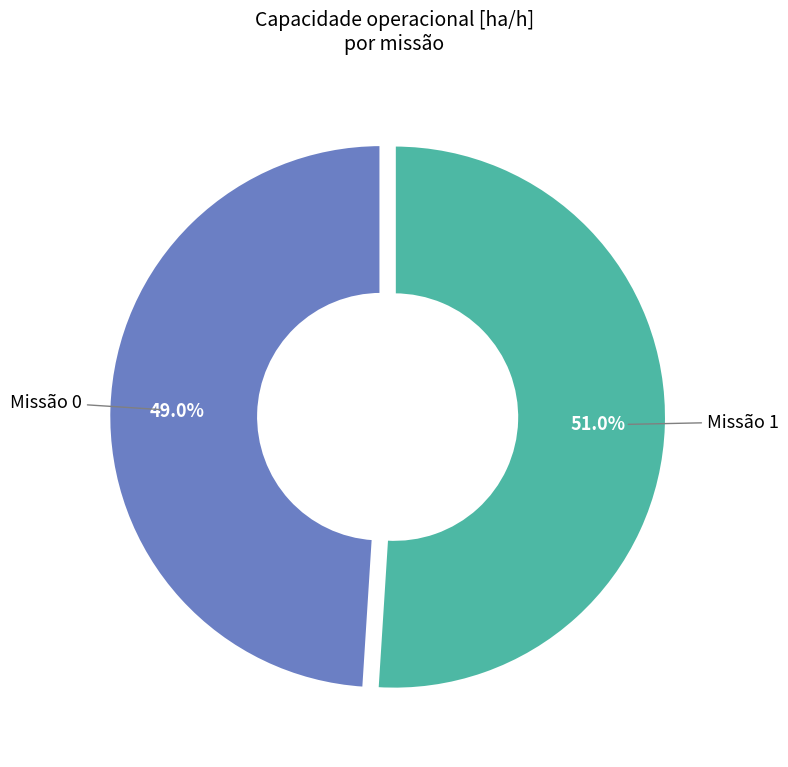

Which slice represents more than half of the pie?

Missão 1